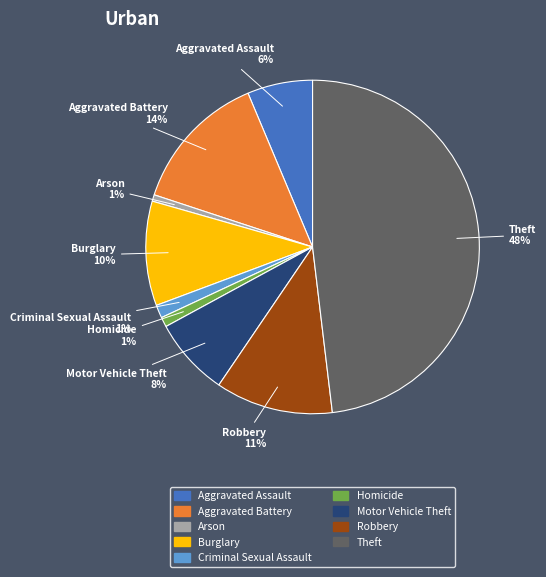

How many slices are in this pie chart?

9